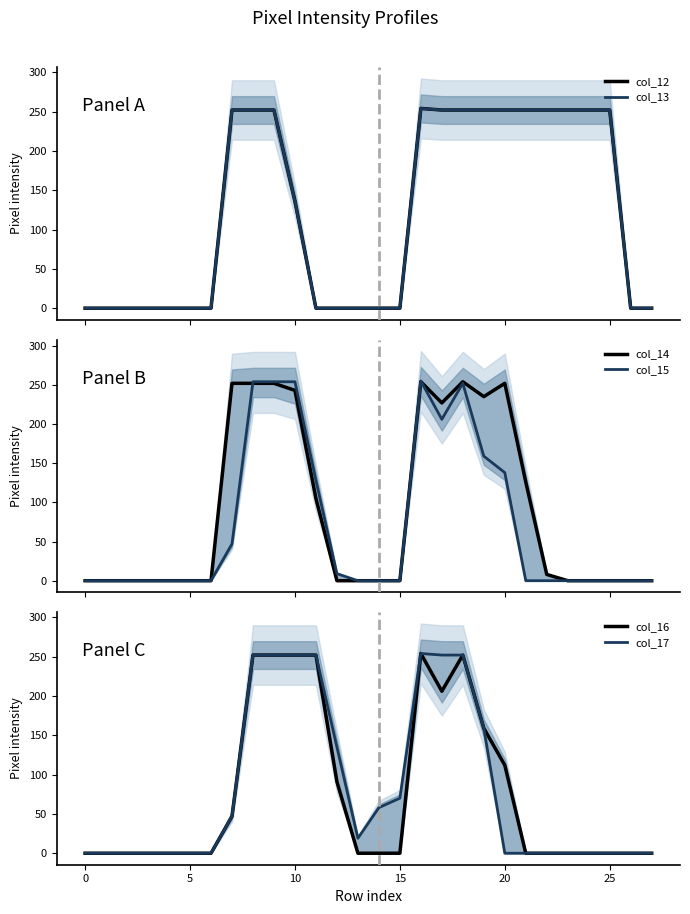

What is the label of the 24th point from the left?

23